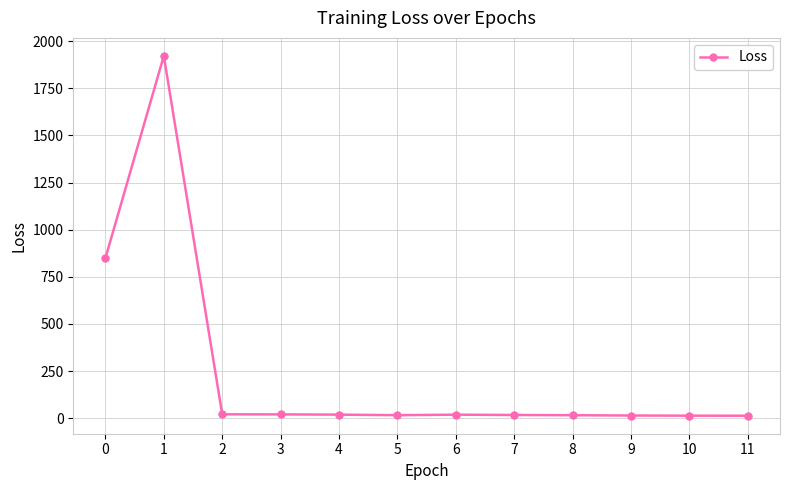

Between 11 and 1, which is larger?

1